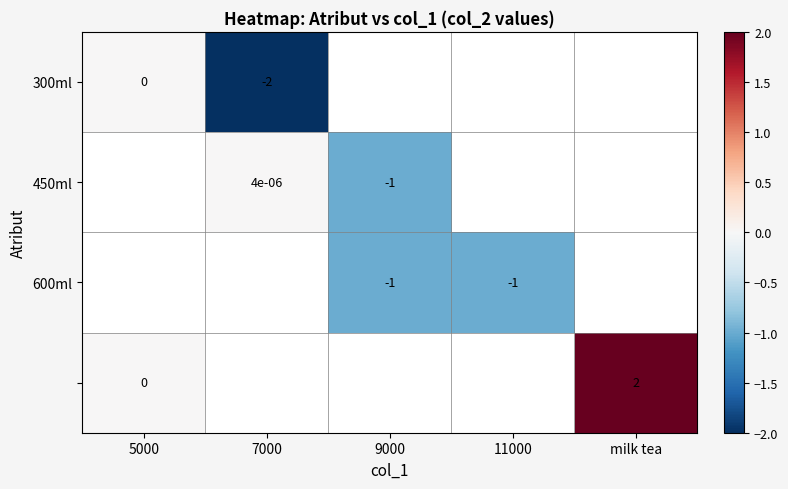

What is the minimum value shown in the chart?

-2.0